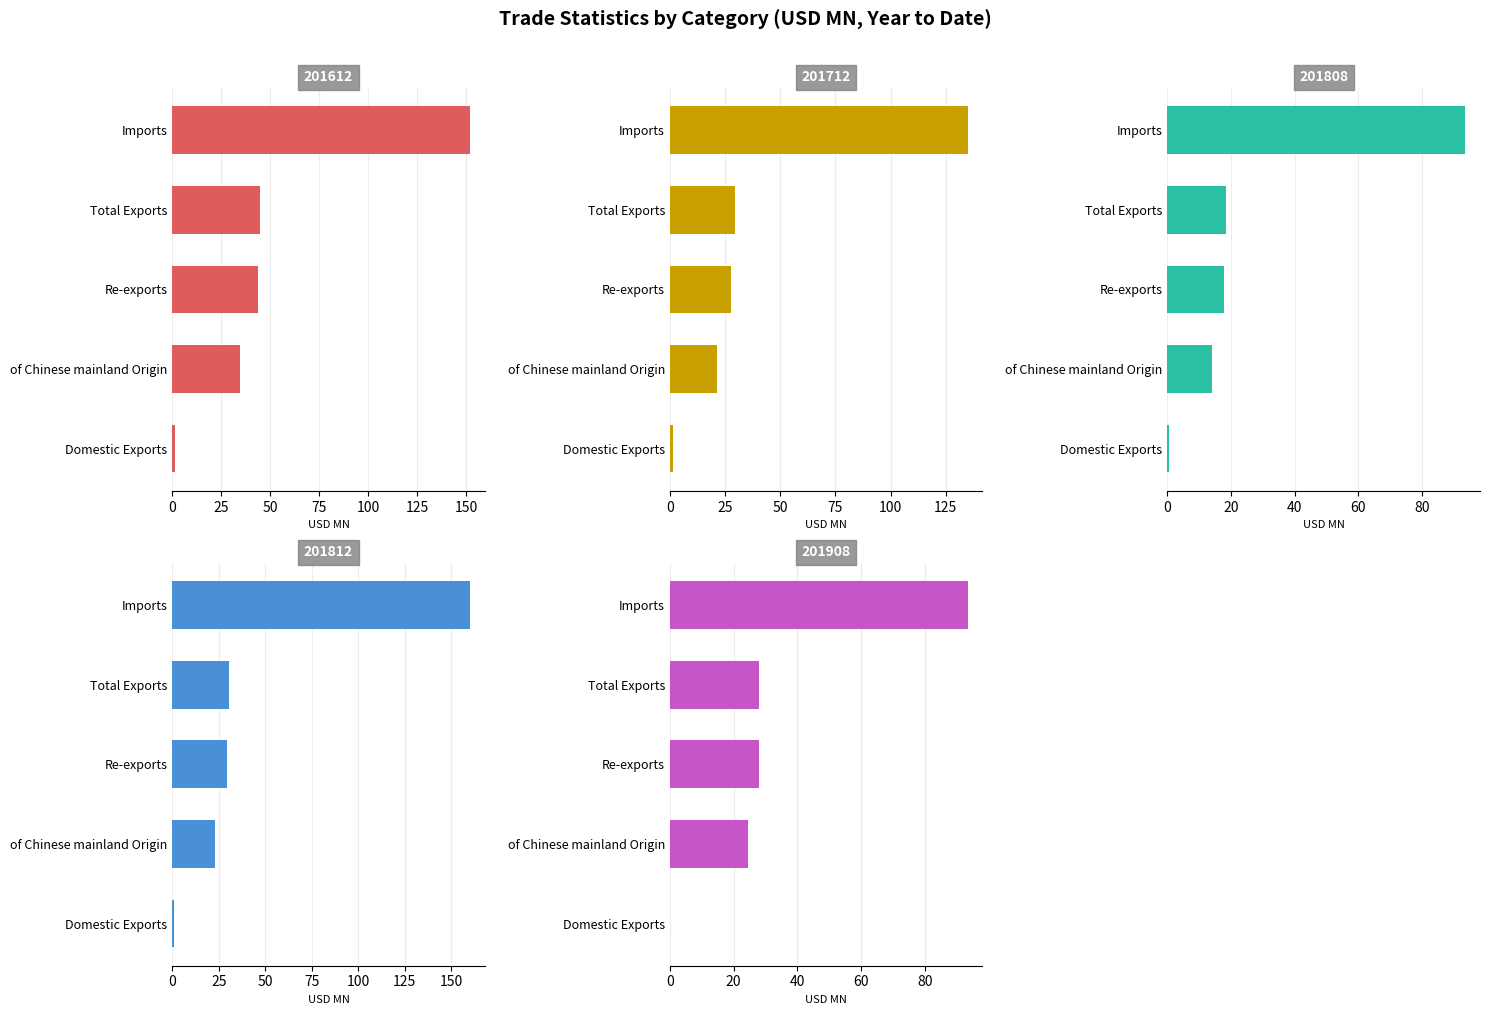

How many groups of bars are there?

5